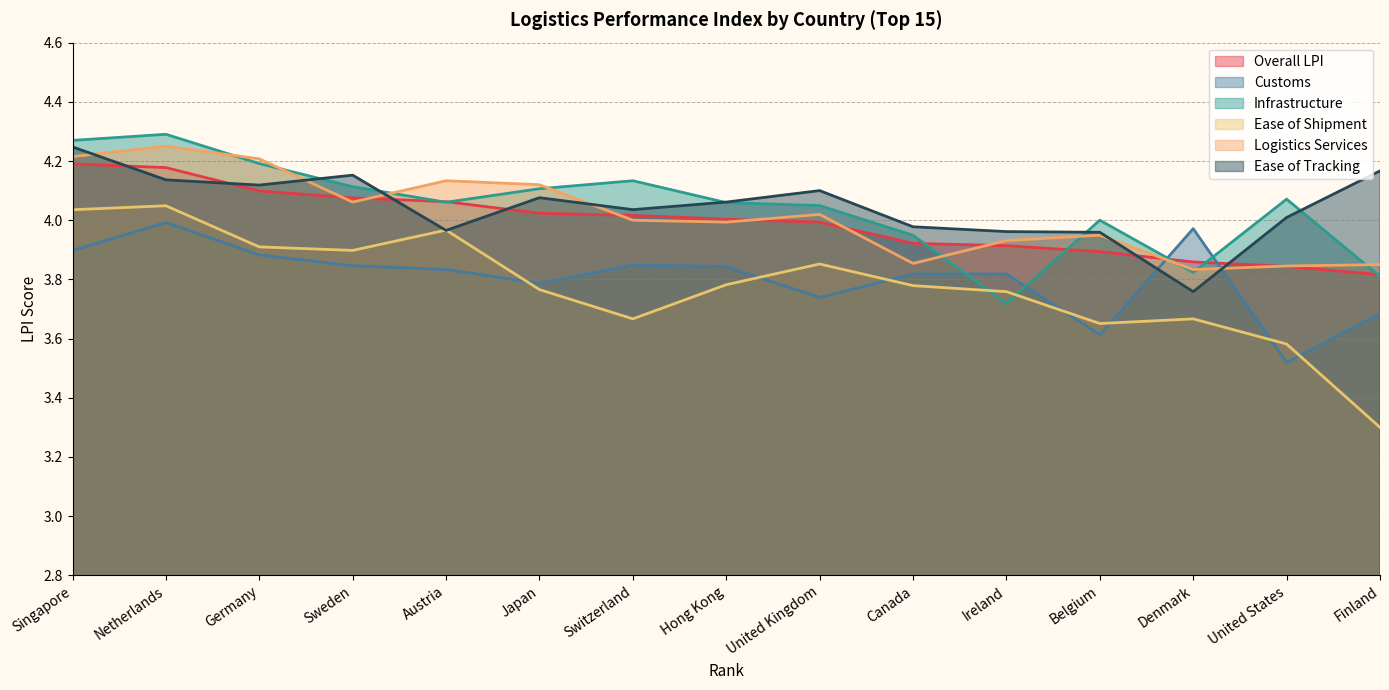

What is the sum of all Ease of Shipment values?

56.7